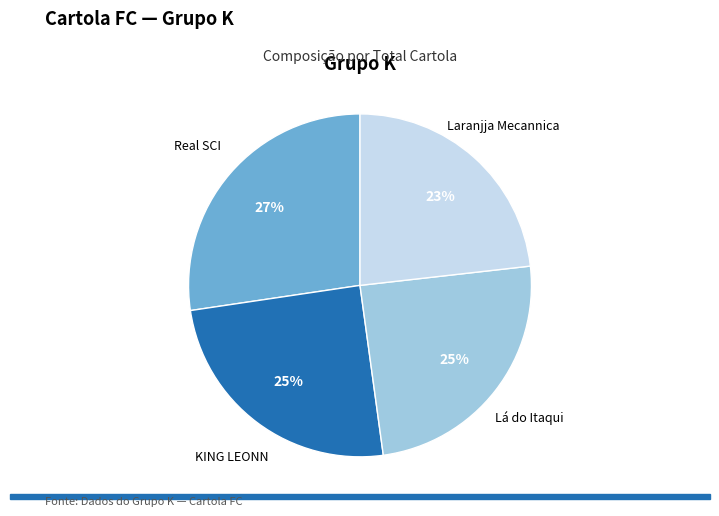

What is the smallest slice in the pie chart?

Laranjja Mecannica